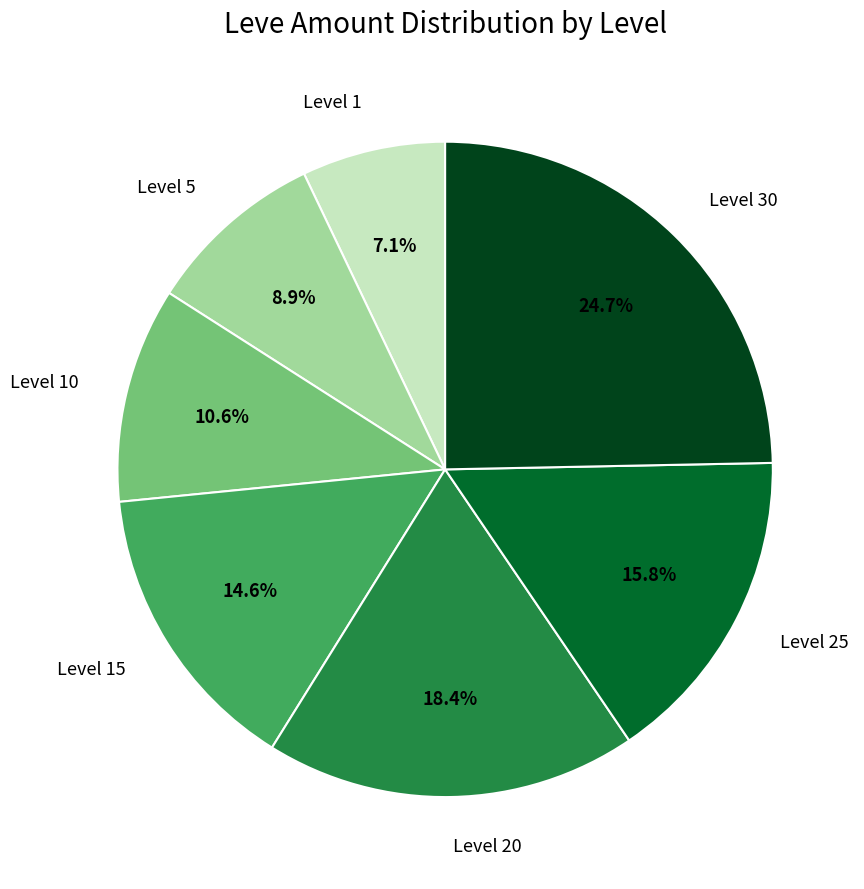

Is there a majority slice in this chart?

No